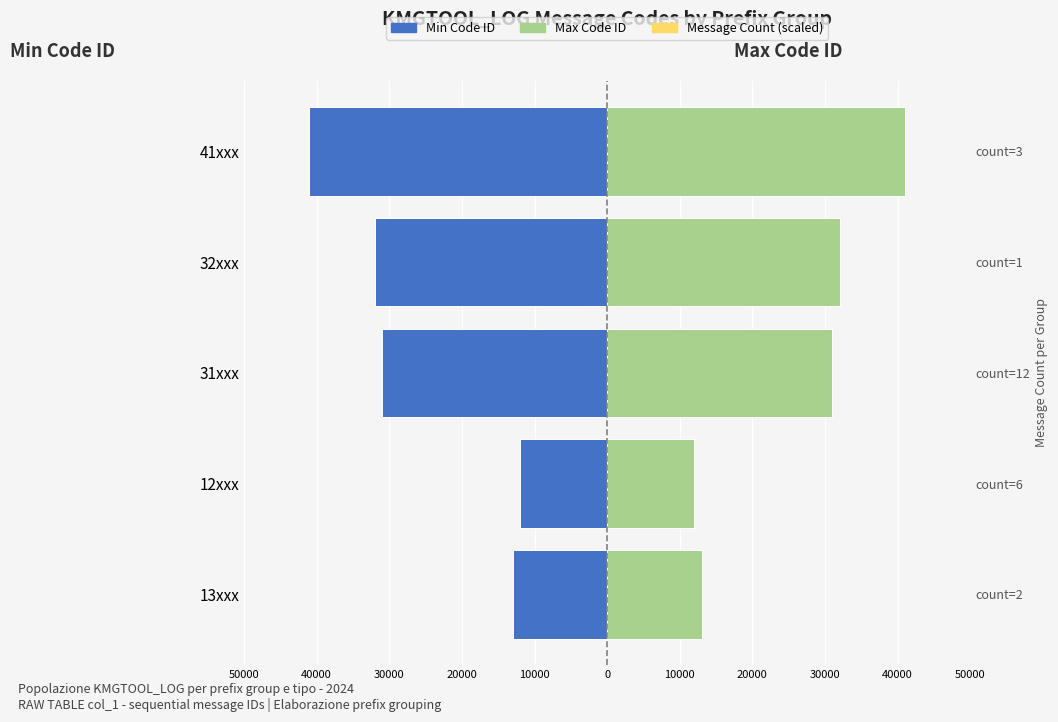

List the series in order of their peak value, lowest first.

Min Code ID, Message Count, Max Code ID